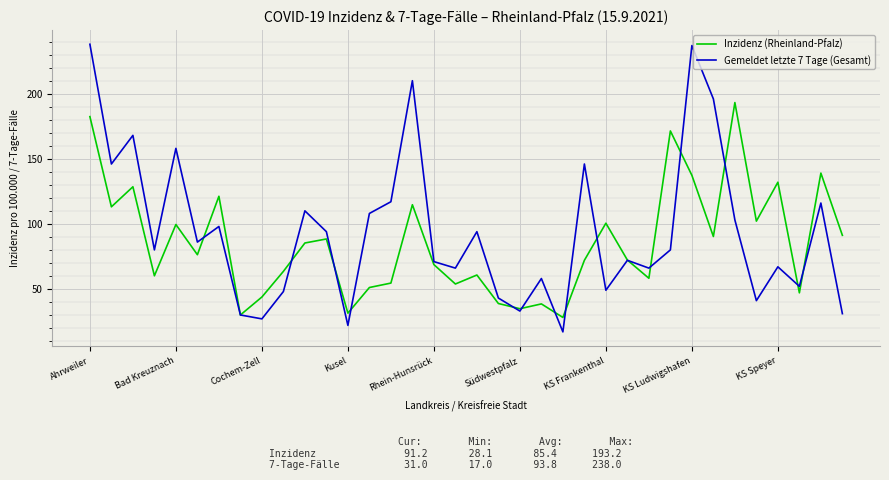

What are all the series names shown in the legend?

Inzidenz (Rheinland-Pfalz), Gemeldet letzte 7 Tage (Gesamt)